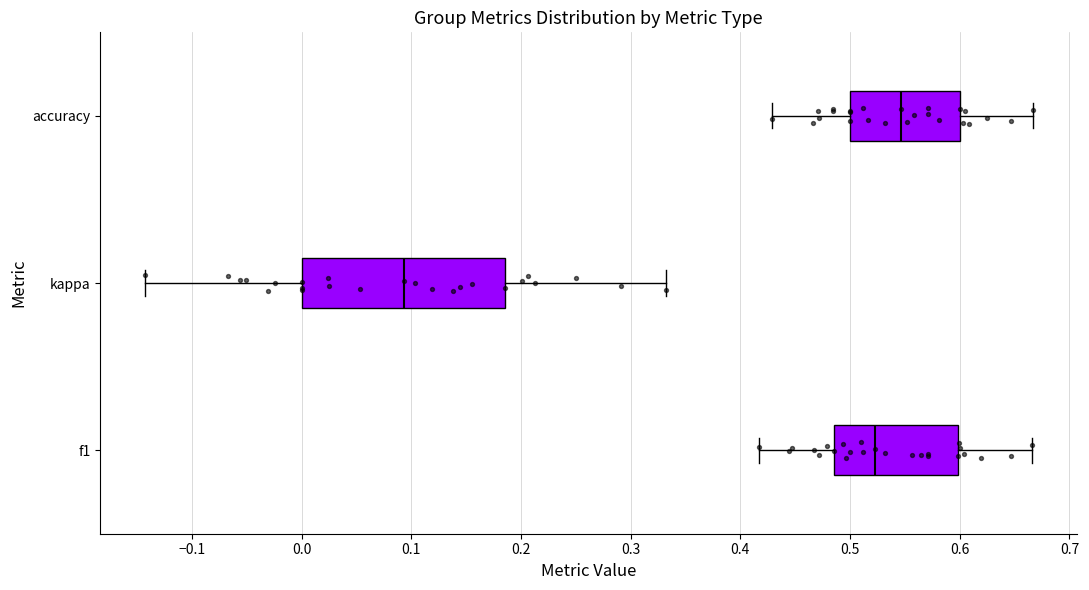

Which box has the furthest to the right median line?

accuracy